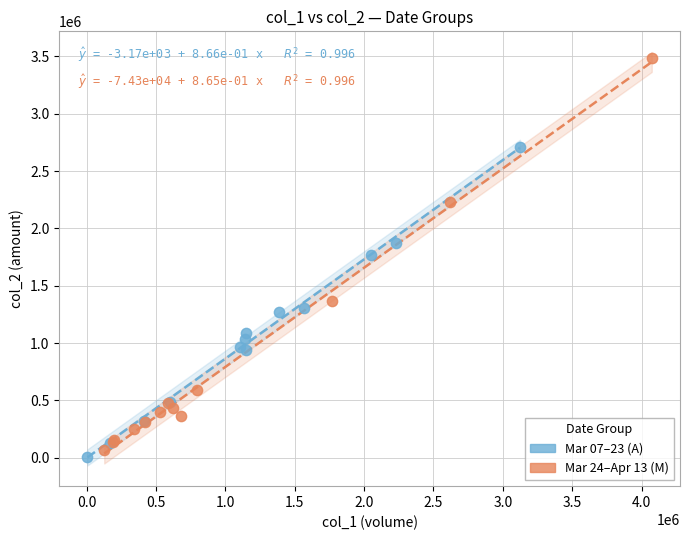

Which series has the widest spread of Y values?

Mar 24–Apr 13 (M)